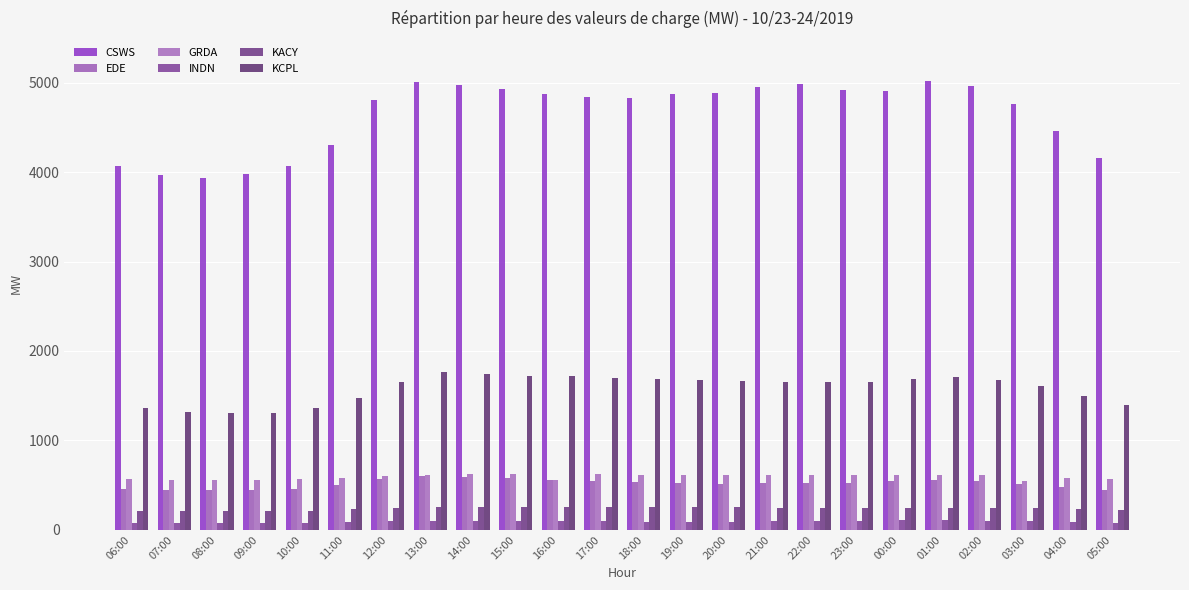

Is it true that KACY equals 256.7 at 13:00?

True